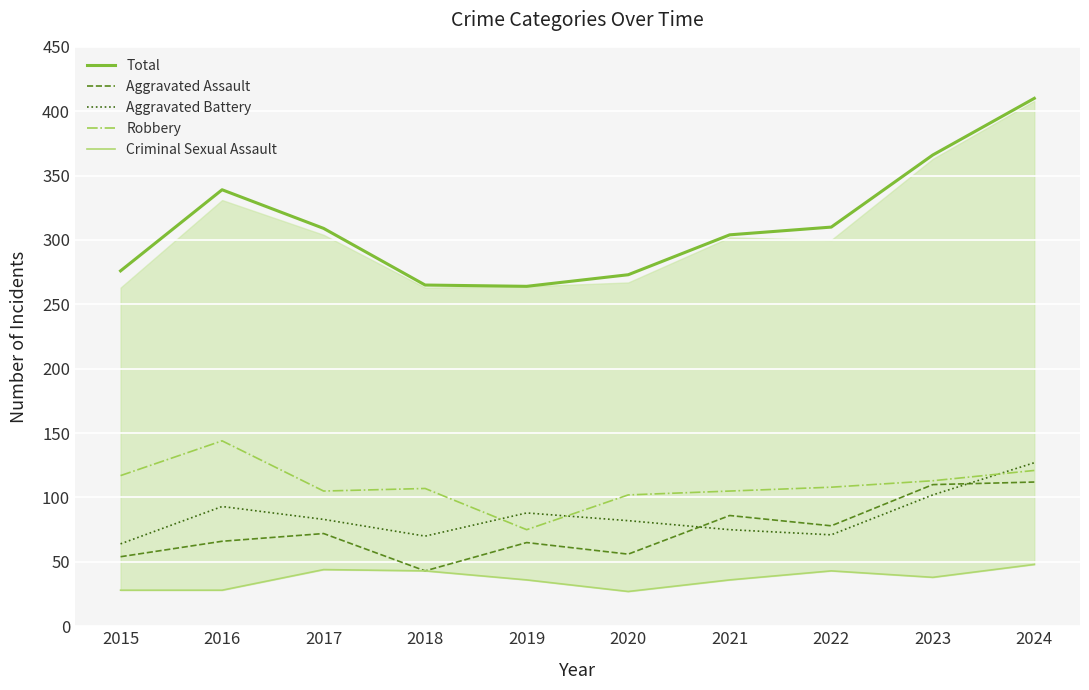

True or false: Criminal Sexual Assault has a value of 48 at 2015.

False